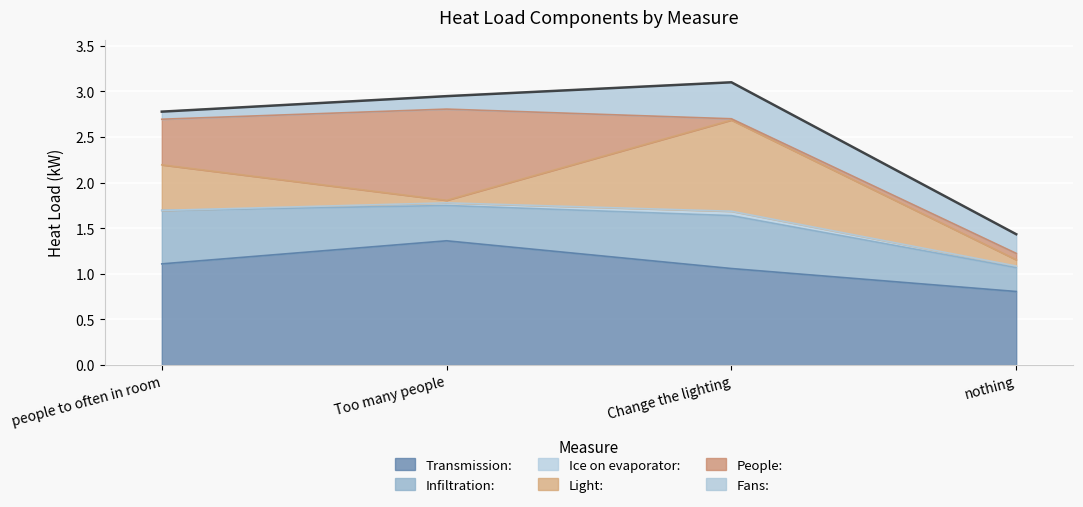

What position from the right is people to often in room?

4